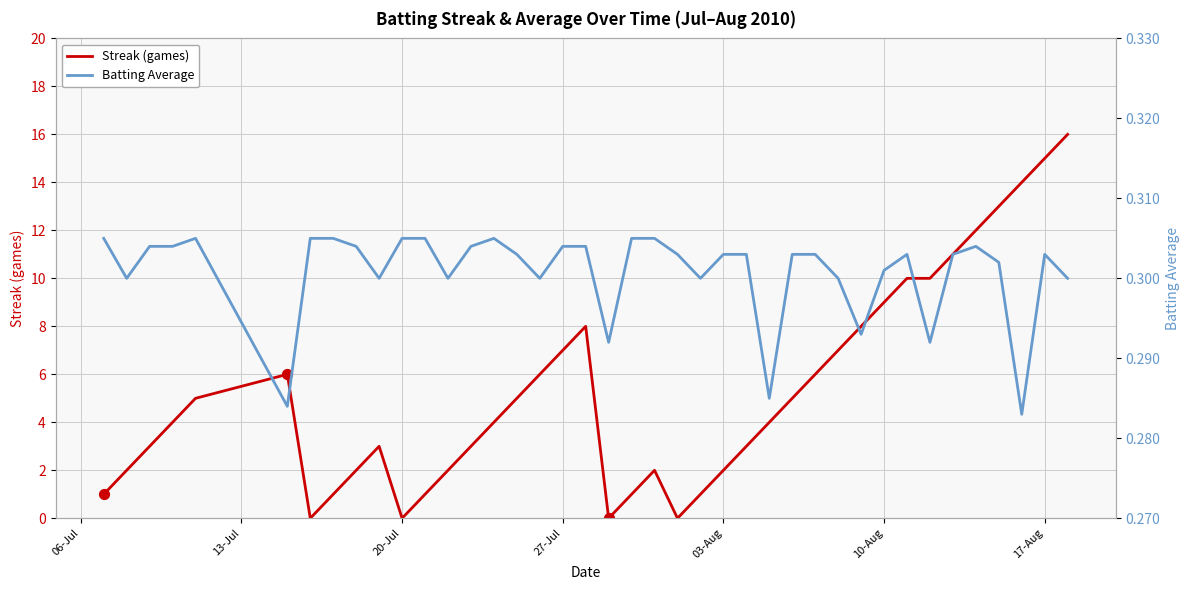

At how many categories does at least one series exceed 5?

16